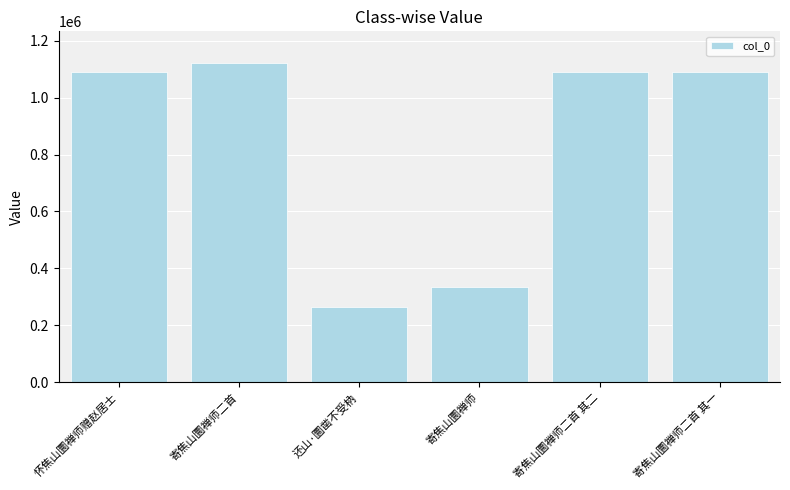

At which label does the data first exceed 1091432?

寄焦山圜禅师二首